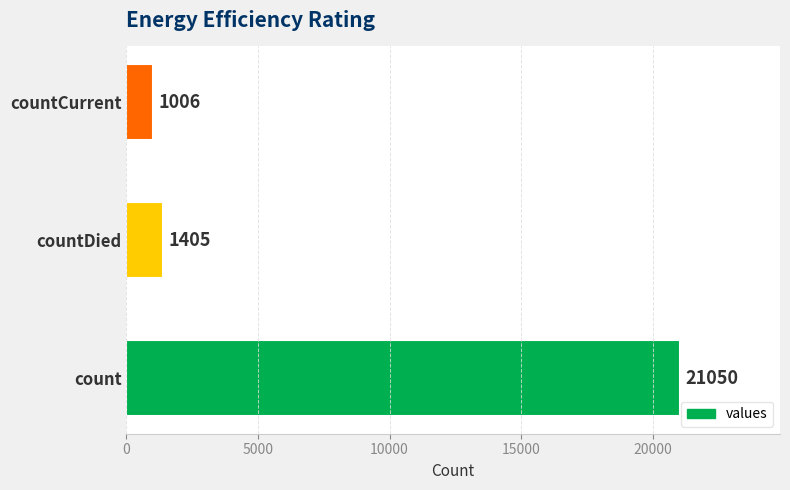

The value at count is 30377. True or false?

False